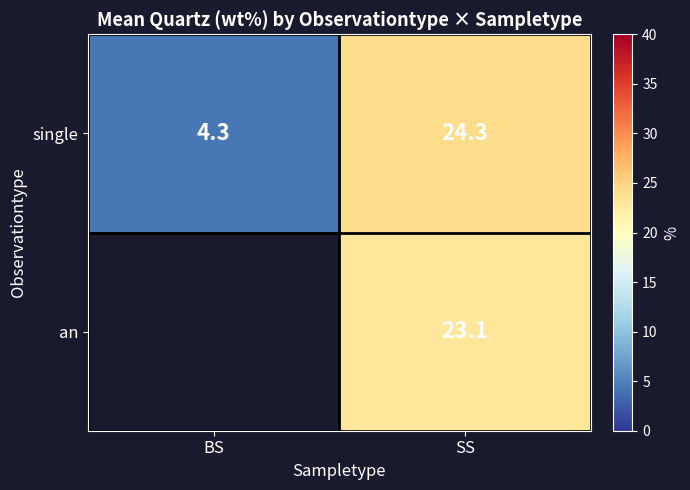

At which label does single first exceed 24?

SS